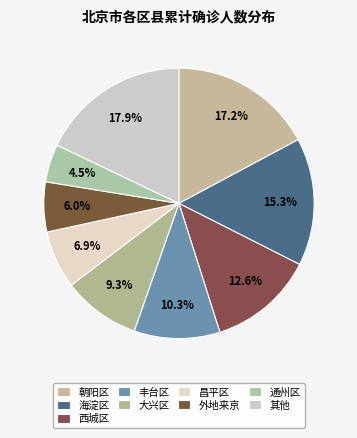

How many segments does this pie chart have?

9